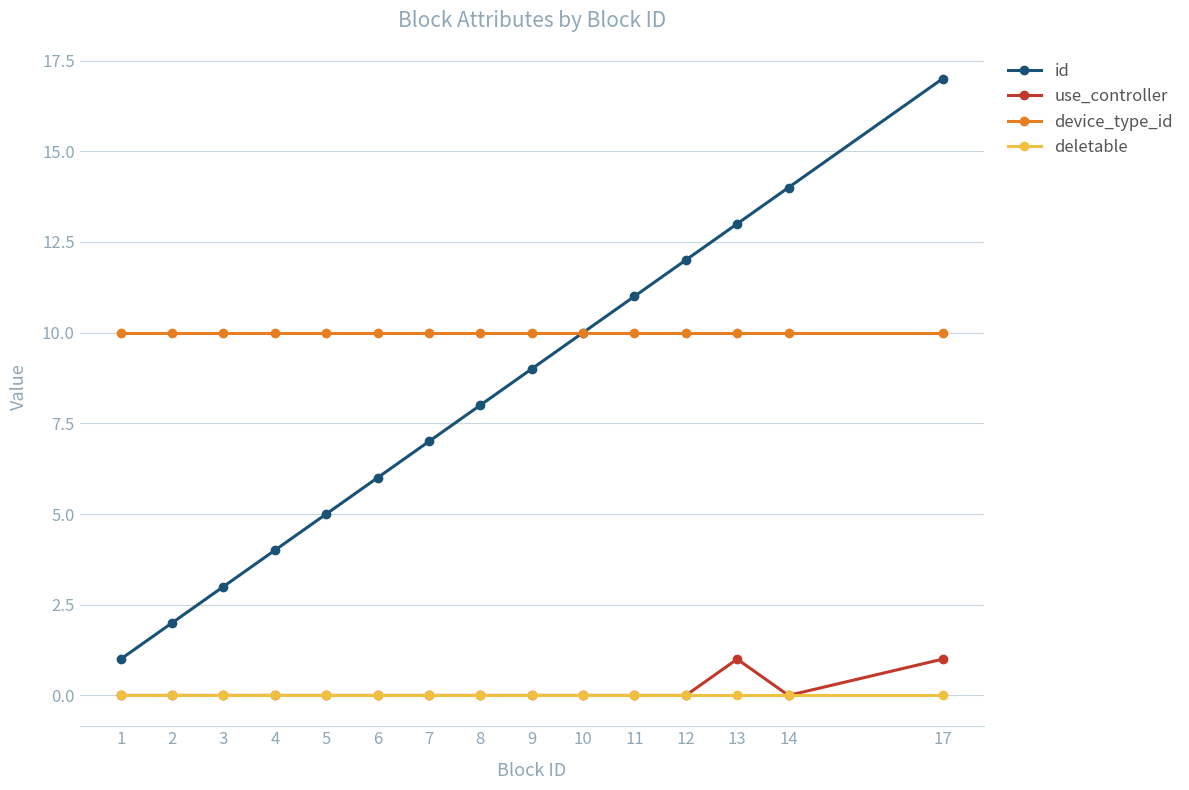

What is the maximum value shown in the chart?

17